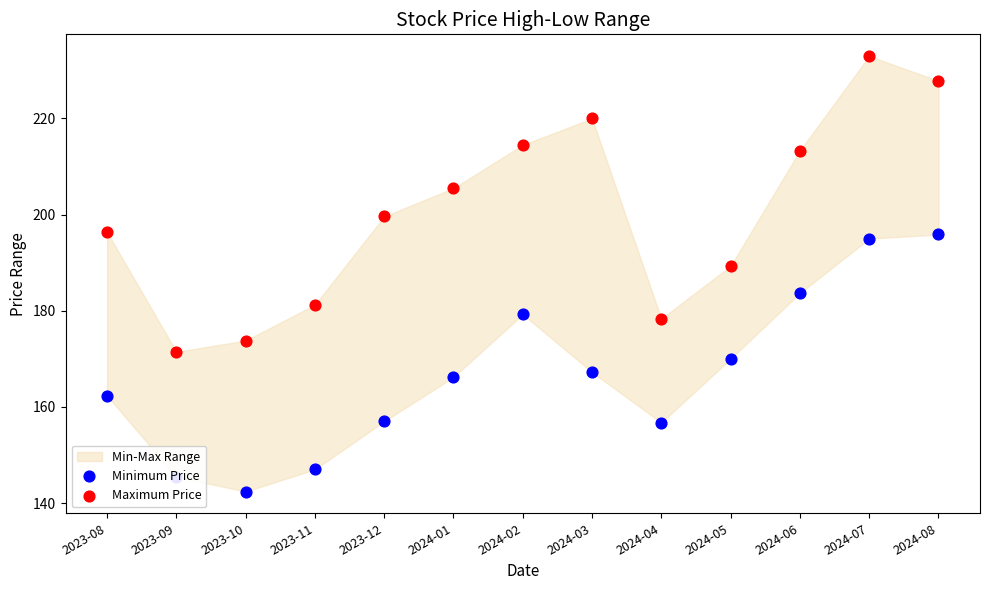

Which series reaches the minimum Y coordinate?

Minimum Price